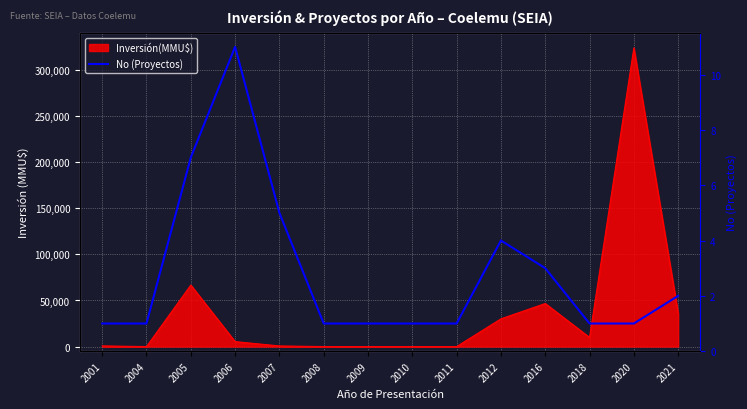

How many lines are shown in the chart?

1